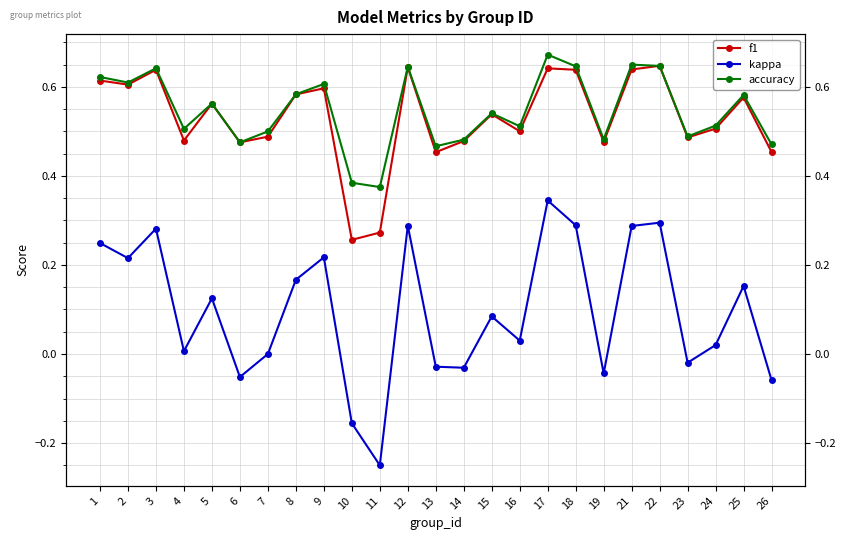

True or false: accuracy has a value of 0.5 at 26.

True